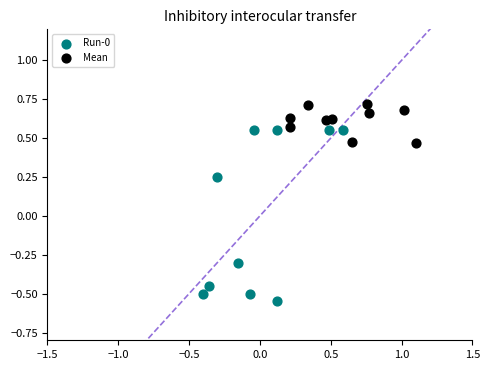

Which series reaches the maximum Y coordinate?

Mean